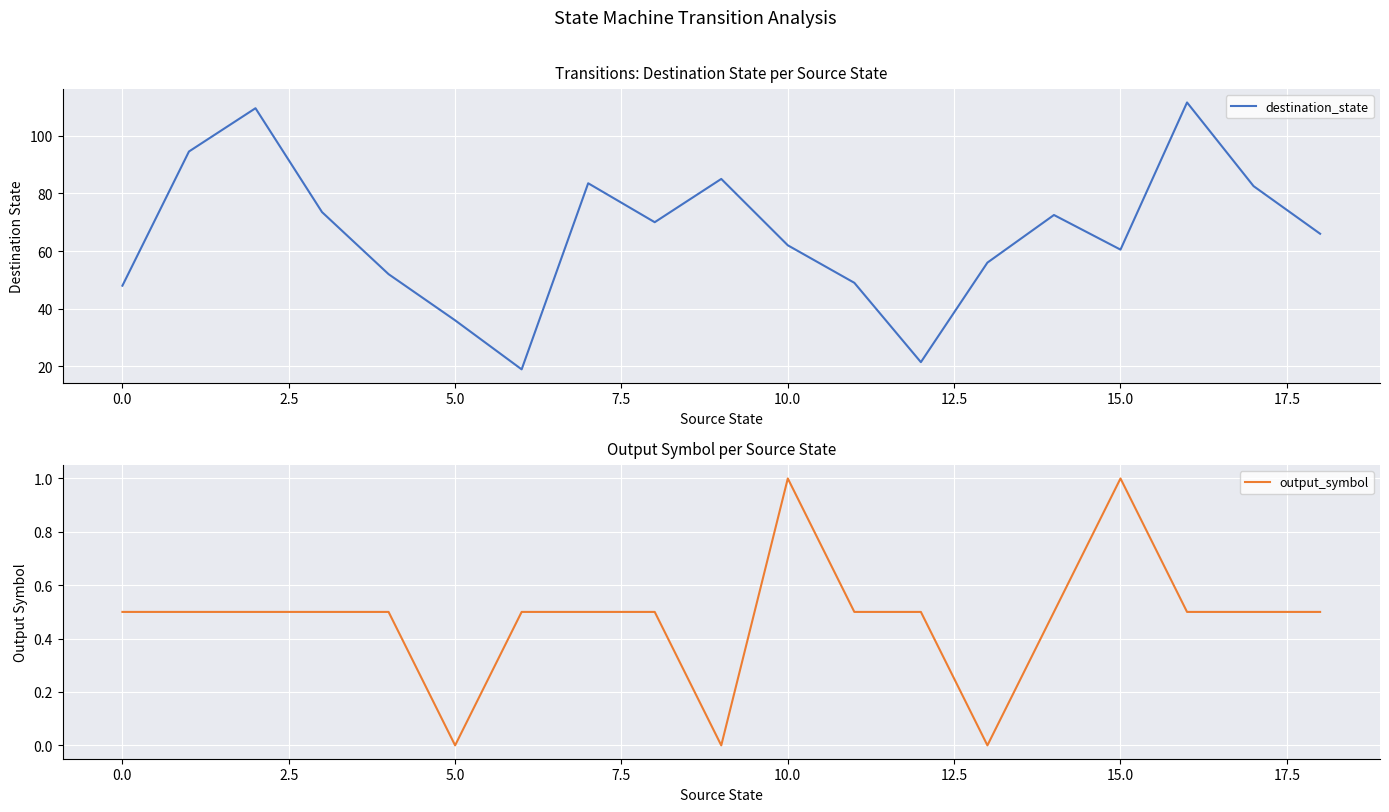

True or false: destination_state and output_symbol cross at least once.

False